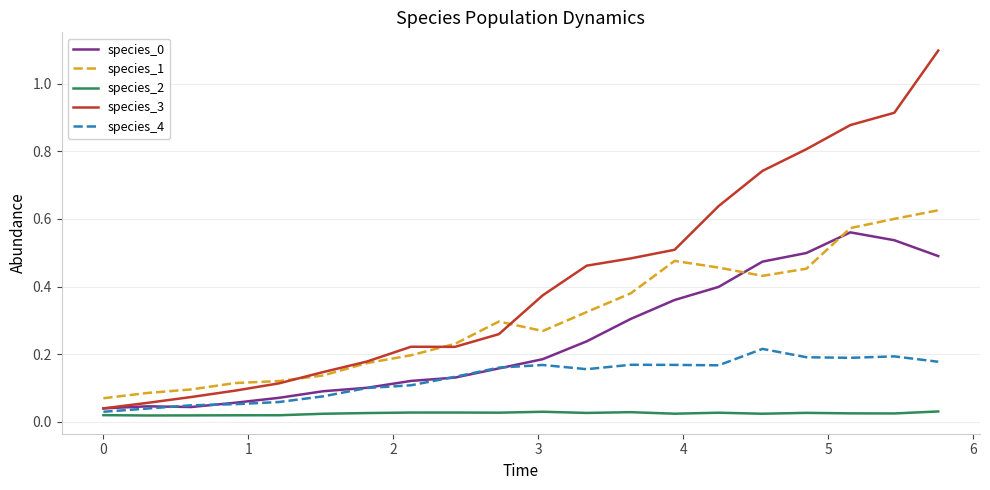

What is the maximum value shown in the chart?

1.1